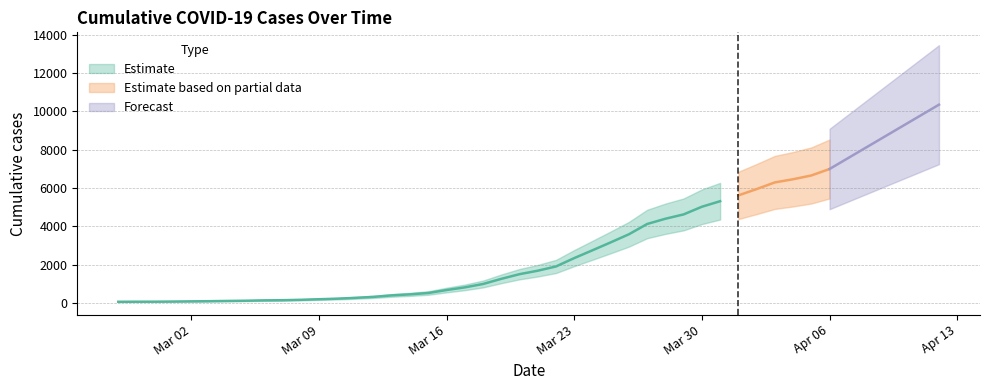

What position from the right is 2020-03-18?

20